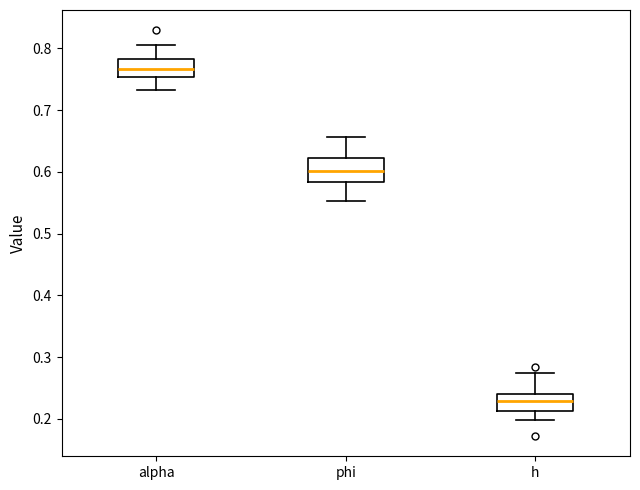

Reading left to right, read every box against the y-axis: the position of its median line, the range the box covers, and the ends of its whiskers. The values are not printed on the chart, so give them approximately, as read against the axis.

alpha: median 0.77, box 0.75 to 0.78, whiskers 0.73 to 0.81
phi: median 0.60, box 0.58 to 0.62, whiskers 0.55 to 0.66
h: median 0.23, box 0.21 to 0.24, whiskers 0.20 to 0.27